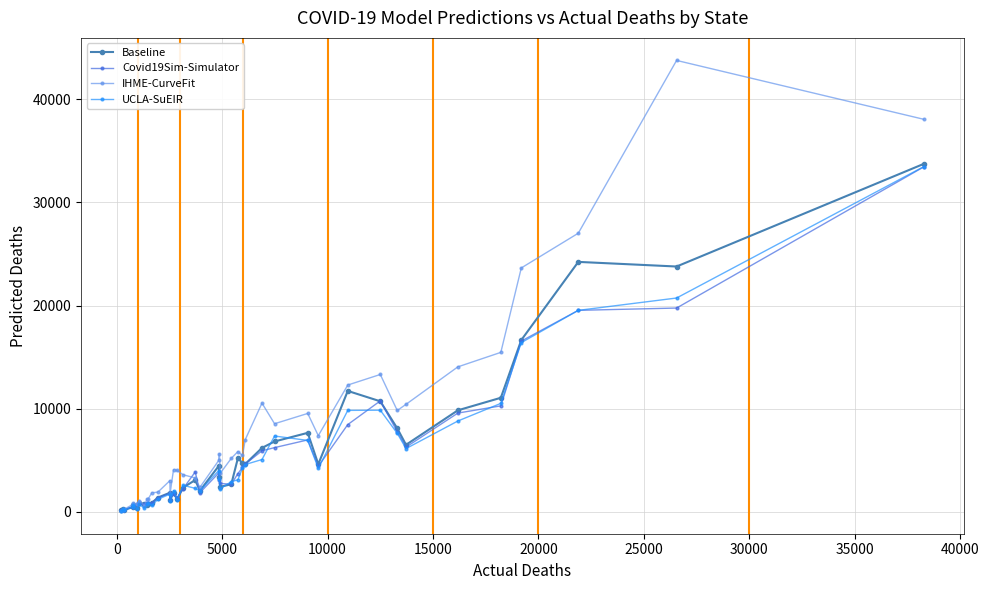

Which series has the largest total across all categories?

IHME-CurveFit